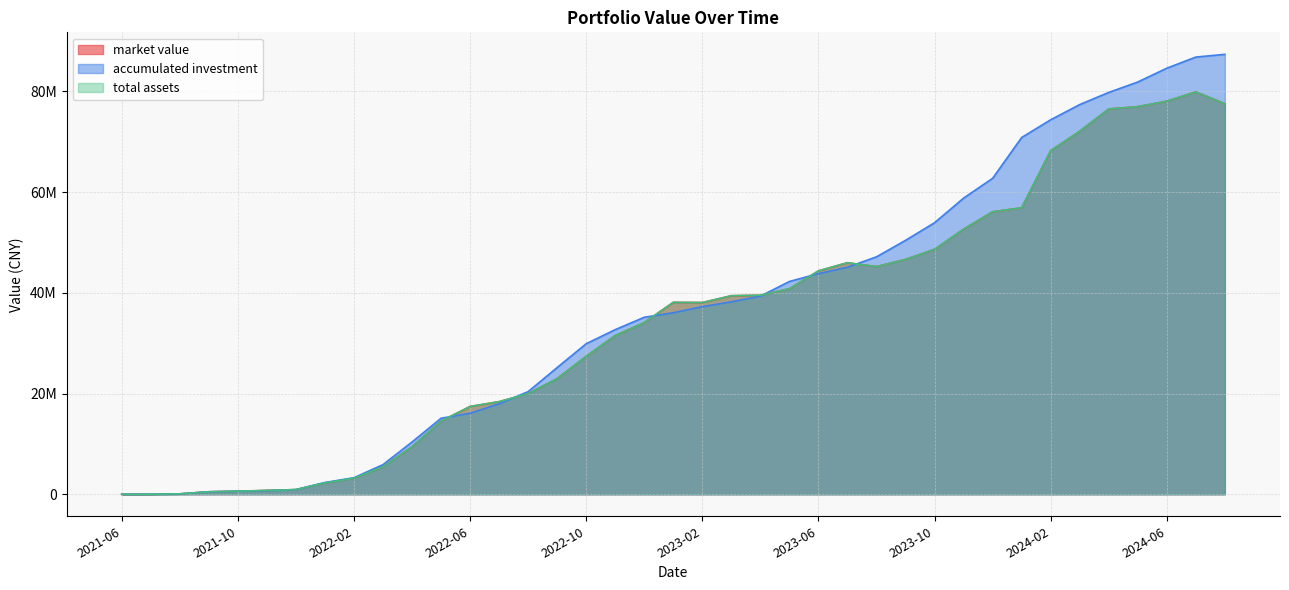

Is the value of total assets at 2024-06 greater than the value of accumulated investment at 2021-12?

Yes